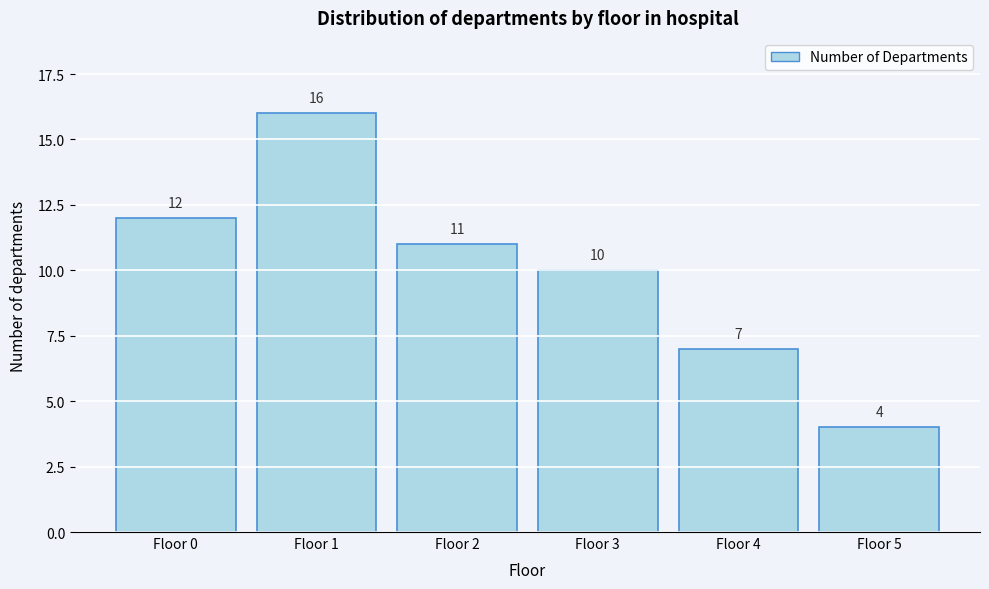

Which range on the x-axis has the tallest bar?

0.5 to 1.5